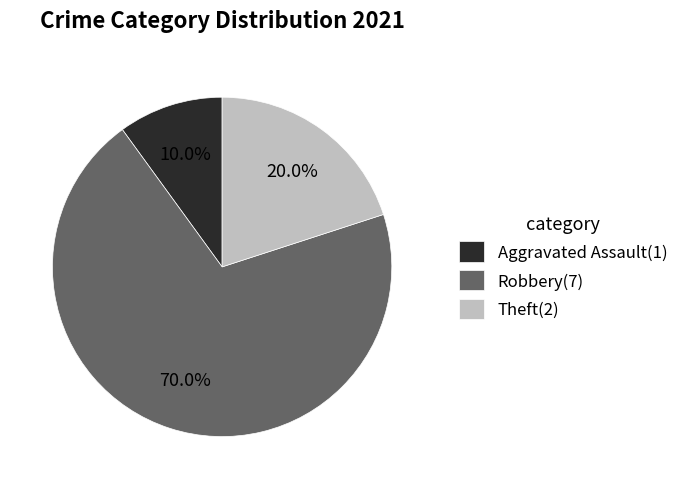

Between Robbery(7) and Theft(2), which is larger?

Robbery(7)